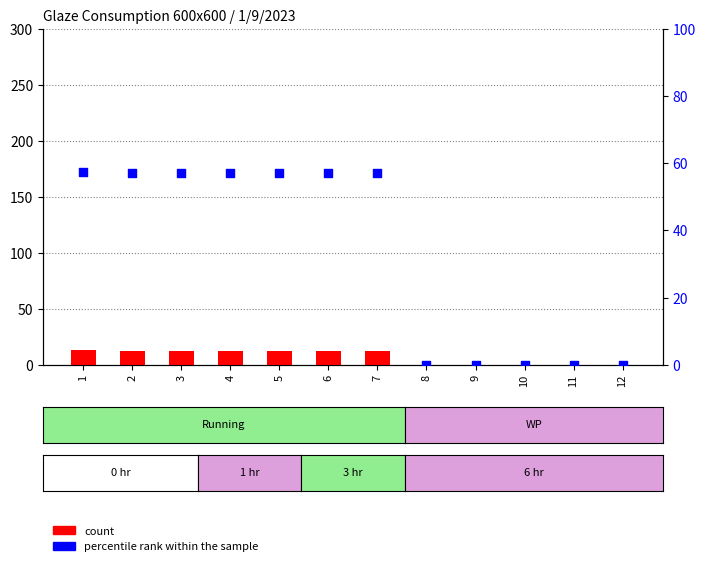

At how many categories does at least one series exceed 55?

7